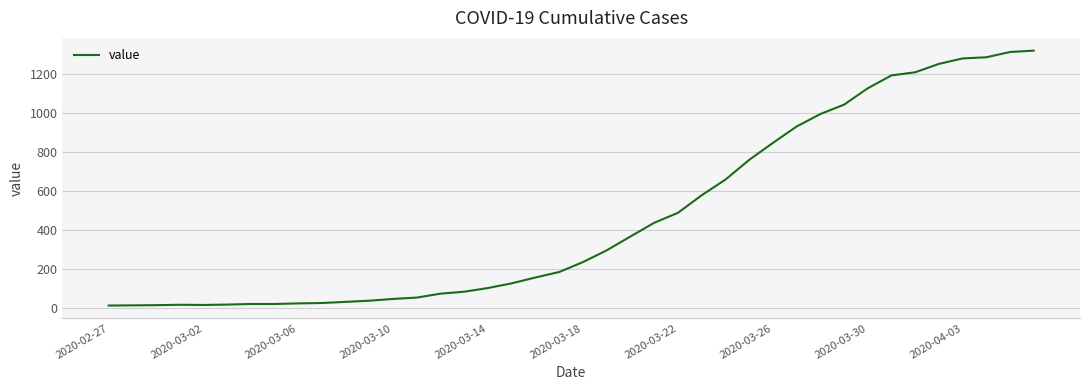

What is the maximum value shown in the chart?

1319